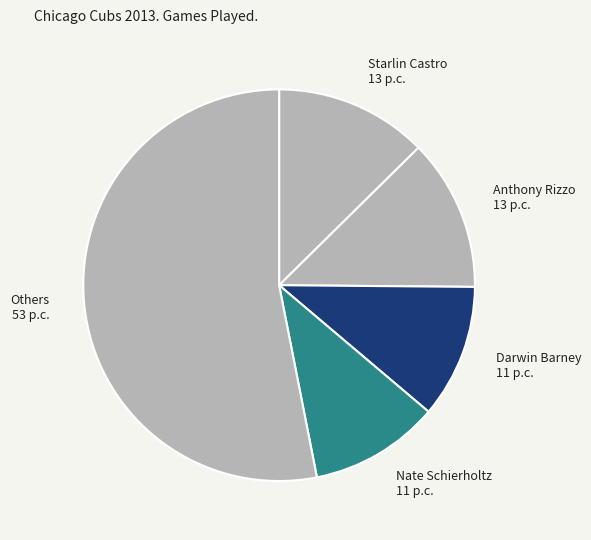

Is it true that Nate Schierholtz 11 p.c. is 11% of the pie?

True